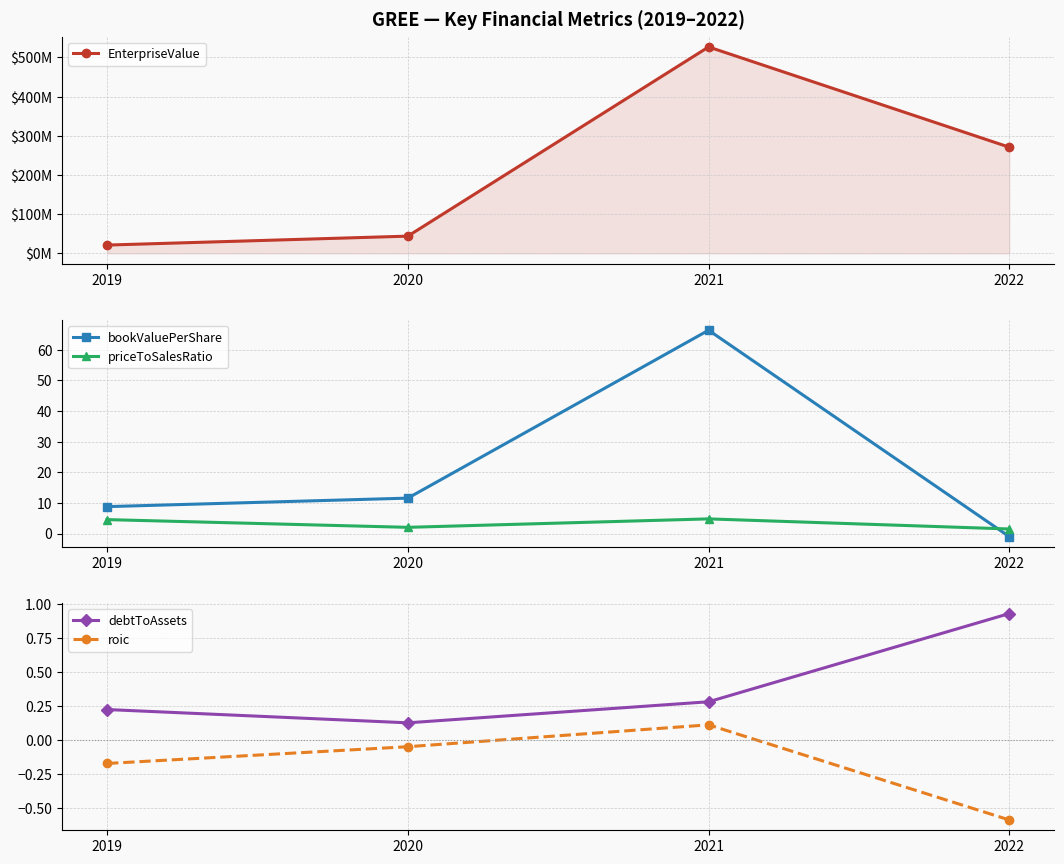

Reading left to right, extract all data points from this chart.

EnterpriseValue: 2019=21149451.6	2020=43927537.9	2021=526677750.0	2022=270845784.1
bookValuePerShare: 2019=8.8	2020=11.6	2021=66.4	2022=-1.0
priceToSalesRatio: 2019=4.6	2020=2.0	2021=4.8	2022=1.5
debtToAssets: 2019=0.2	2020=0.1	2021=0.3	2022=0.9
roic: 2019=-0.2	2020=-0.1	2021=0.1	2022=-0.6